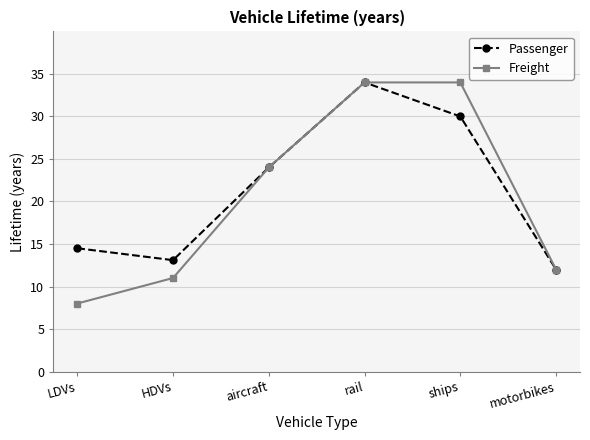

How many values in the Freight series are below 24?

3